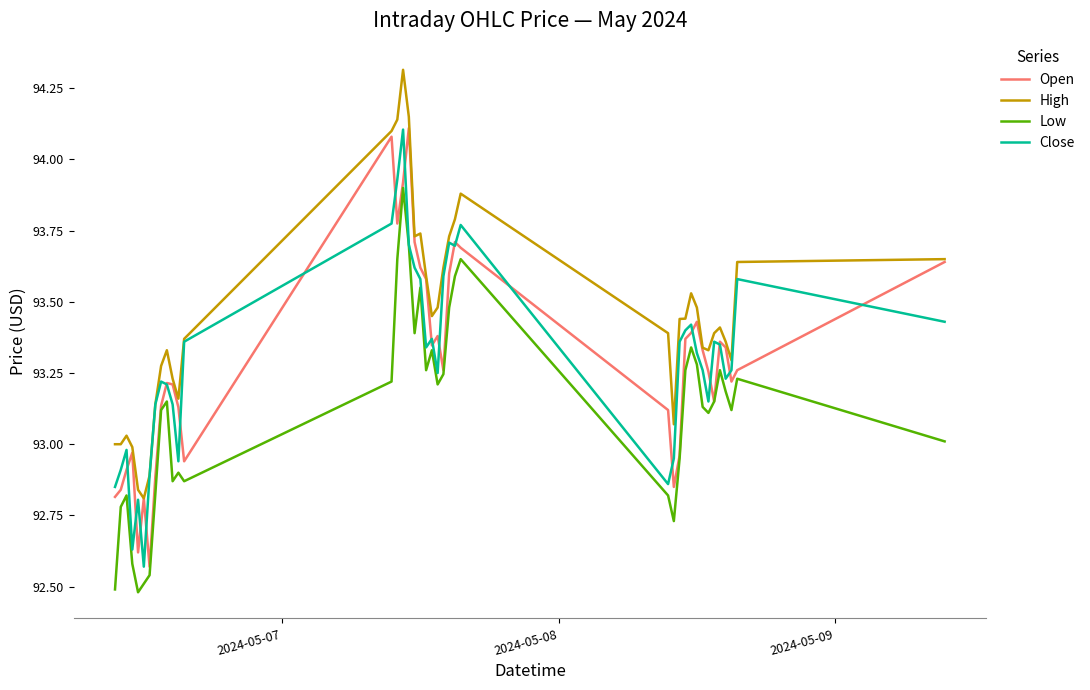

What is the greatest value displayed?

94.3